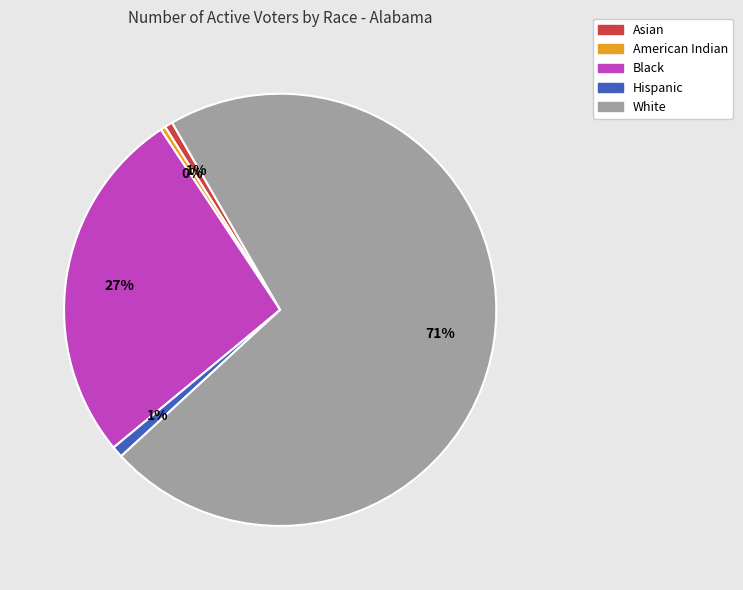

Approximately how many times larger is the value at White compared to American Indian?

191.7